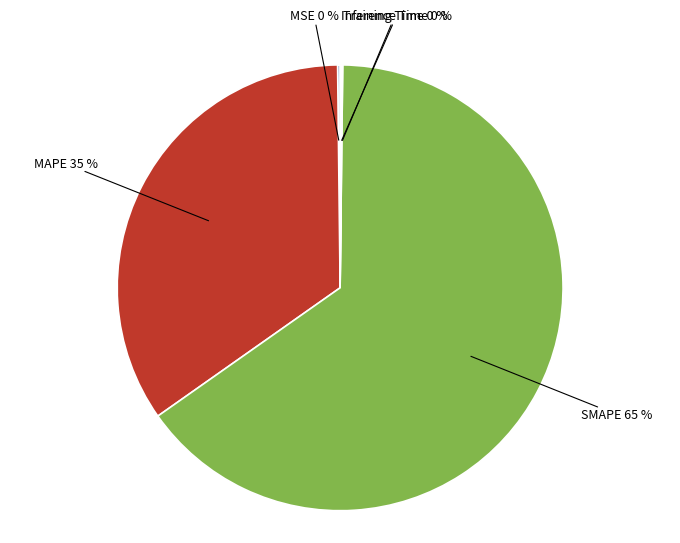

Does SMAPE account for over 50% of the chart?

Yes